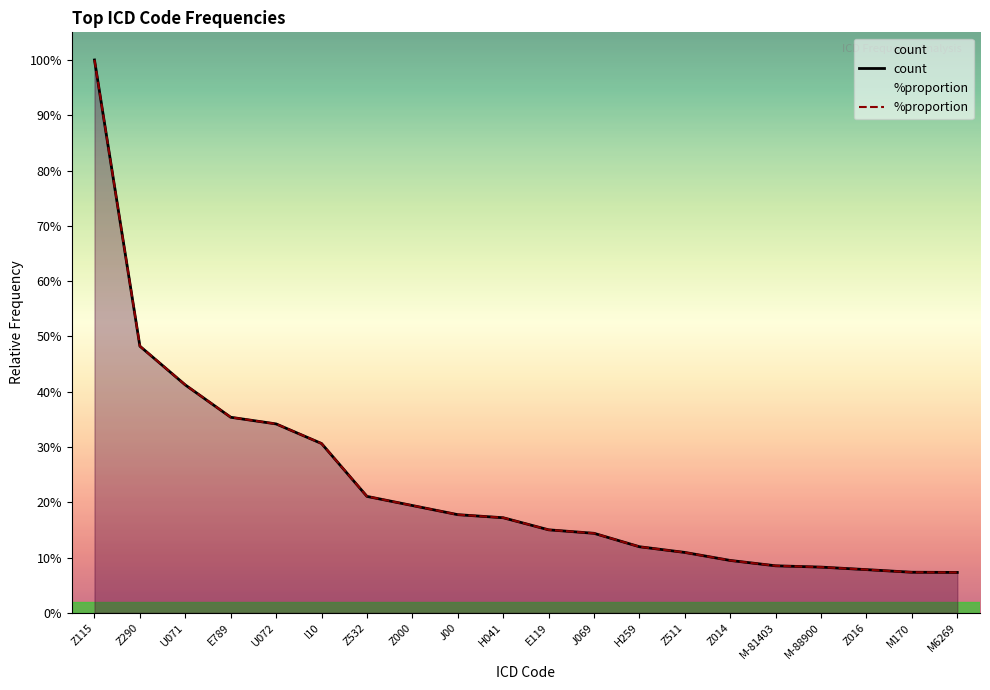

How many lines are shown in the chart?

2